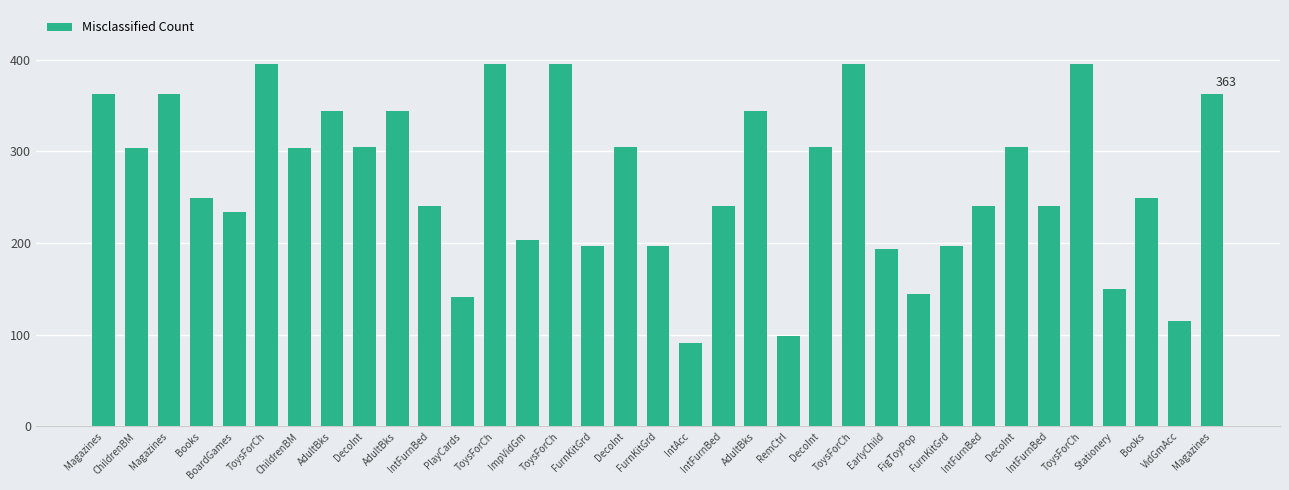

What is the label of the 8th bar from the left?

AdultBks